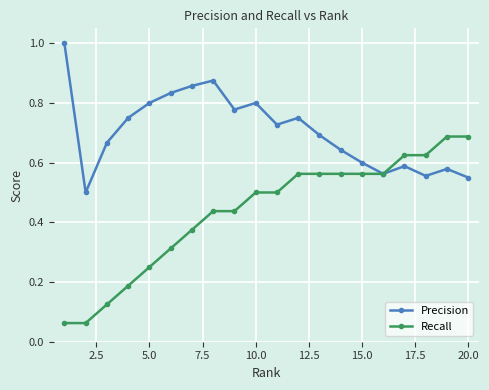

What is the difference between the maximum and minimum values in the Precision series?

0.5